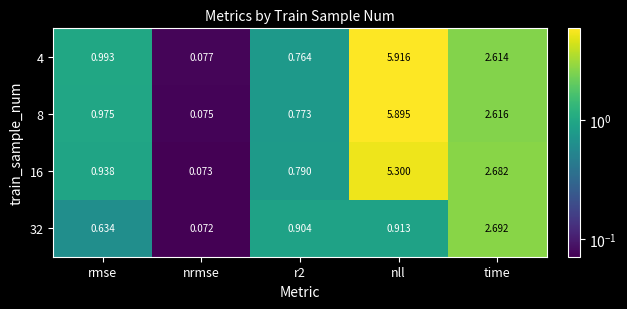

At which category is the sum across all series the highest?

nll